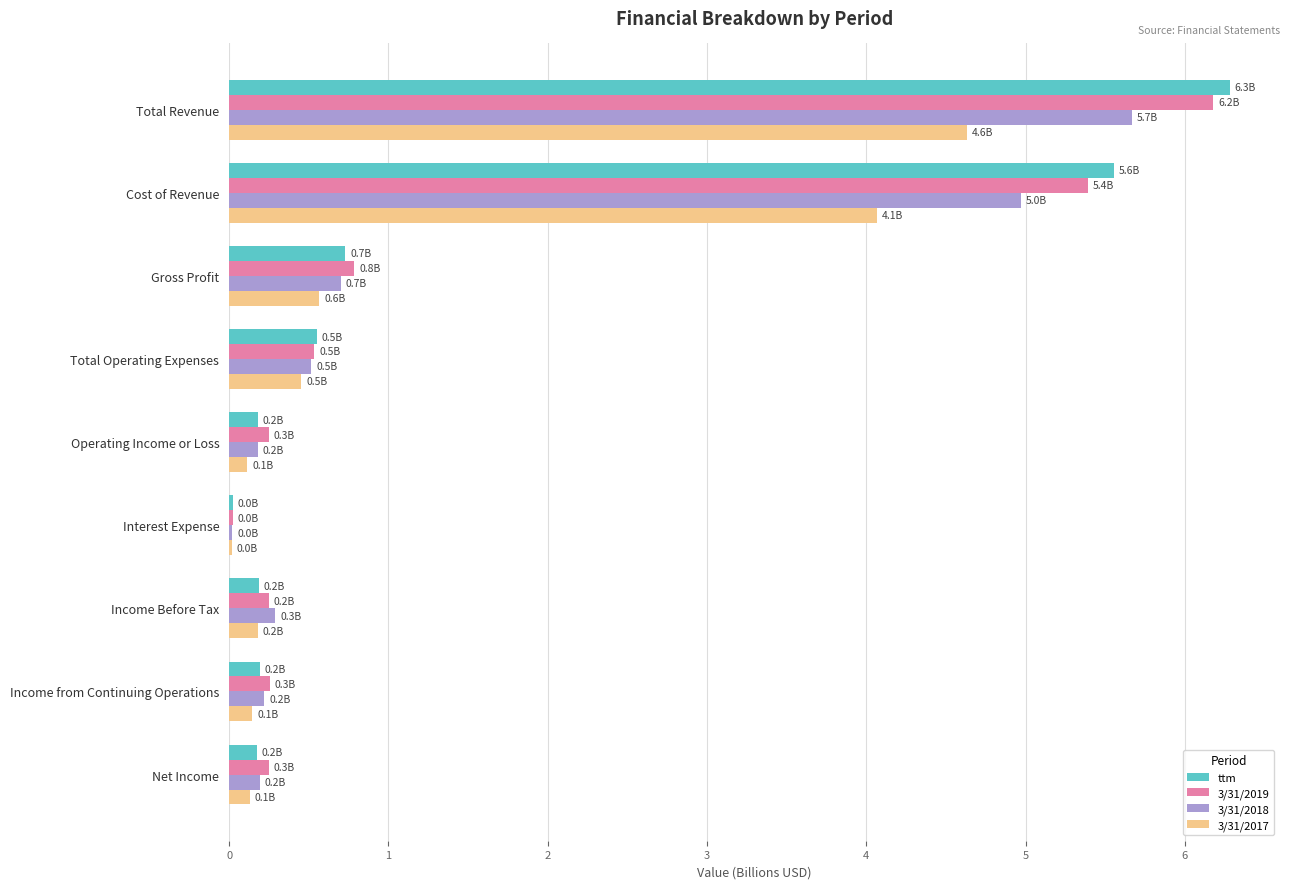

What is the maximum value for 3/31/2017?

4.6